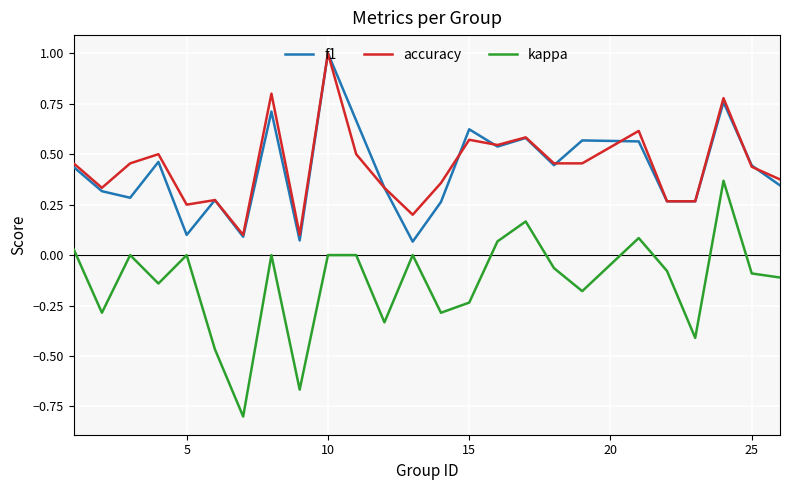

True or false: accuracy and kappa cross at least once.

False